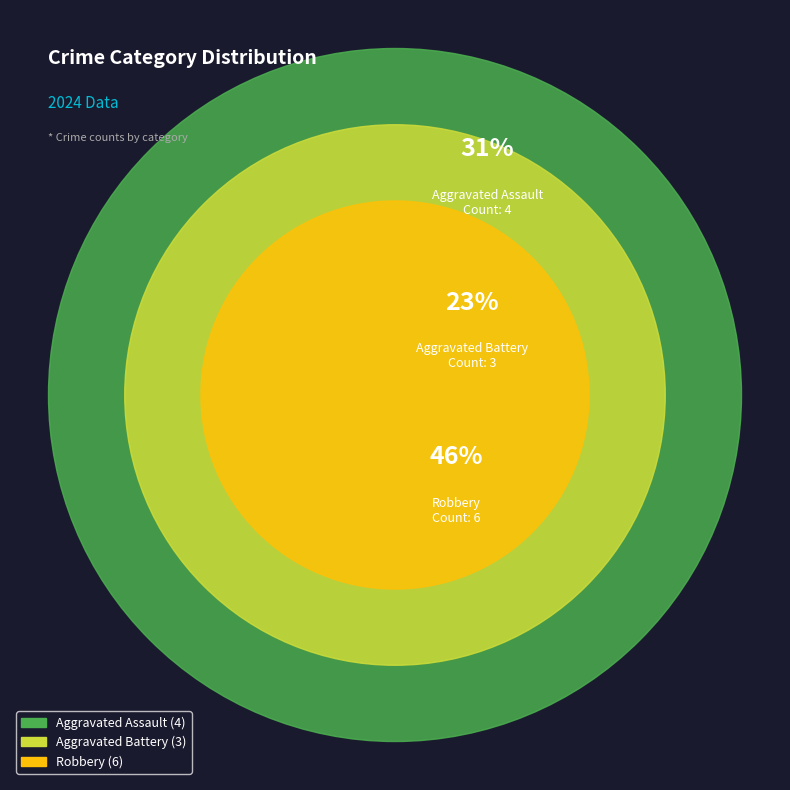

Is there any slice that represents more than half of the pie?

No